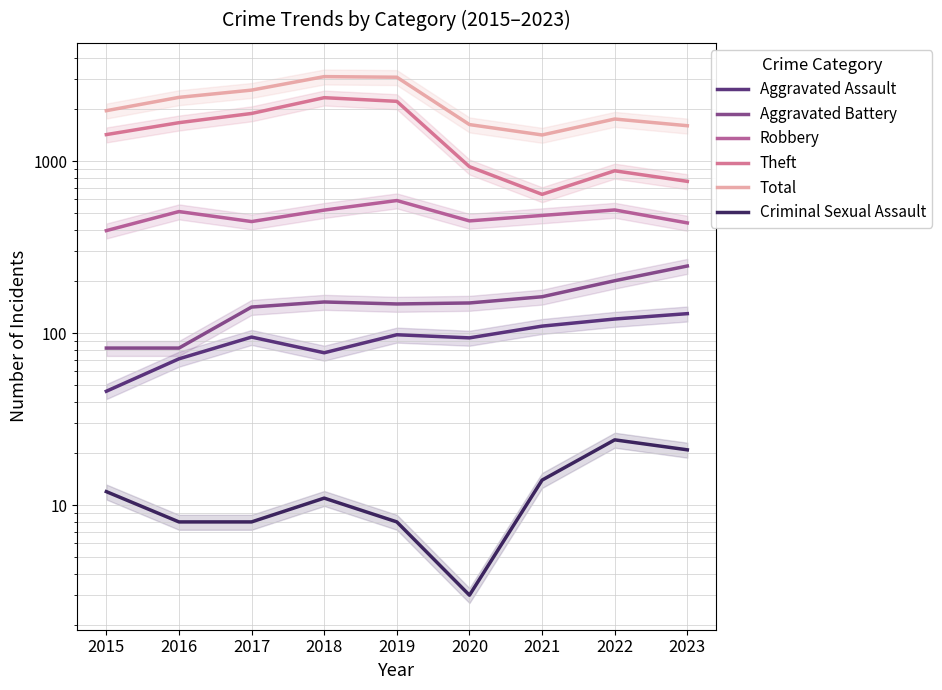

Which category has the highest value across all series?

2018